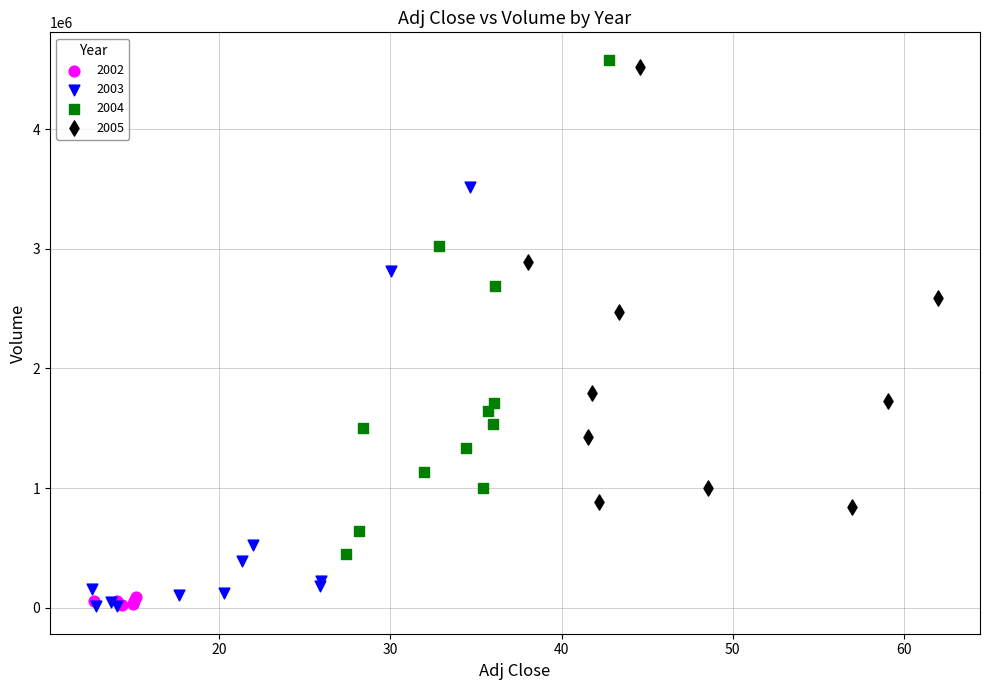

Which series has the largest Y range (max minus min)?

2004